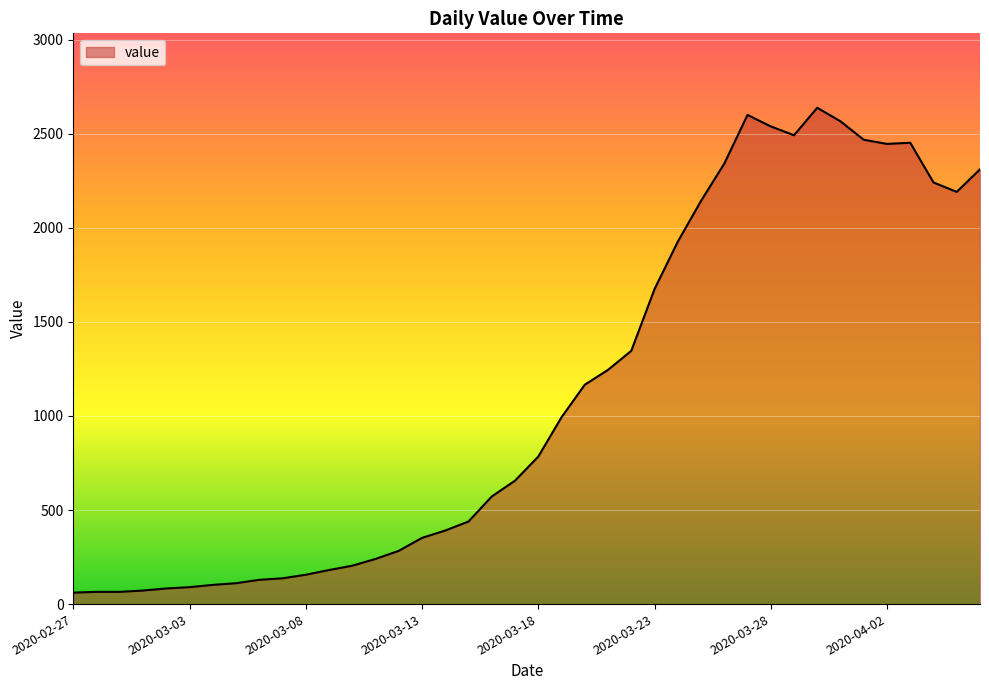

What is the greatest value displayed?

2638